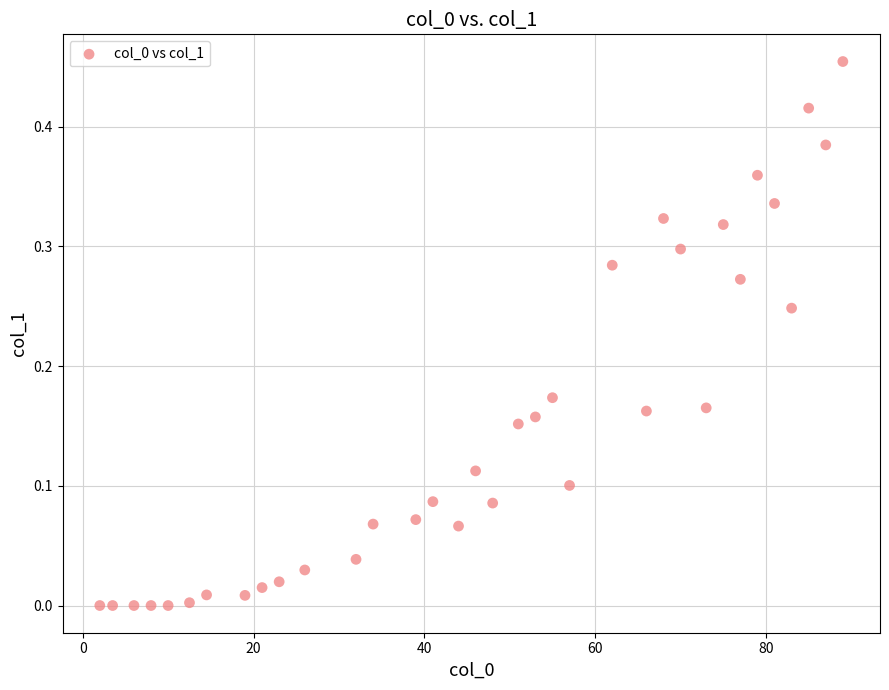

What is the range of X values (max minus min)?

87.0